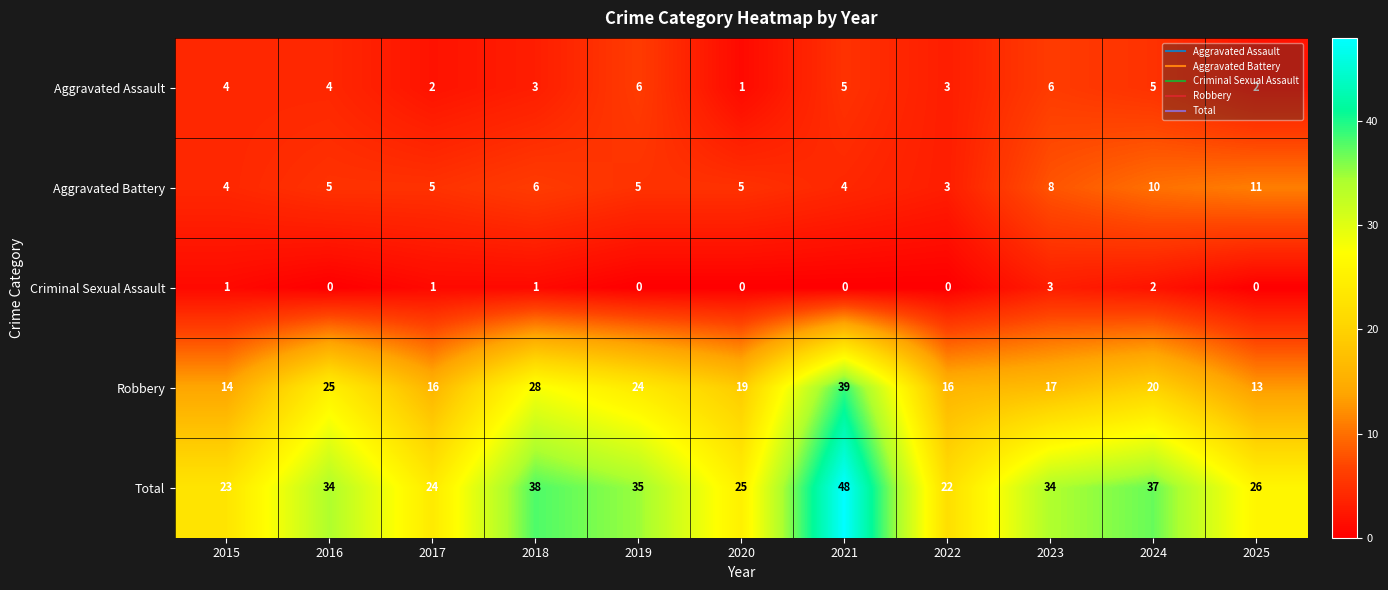

At 2018, list the series in order from largest to smallest.

Total, Robbery, Aggravated Battery, Aggravated Assault, Criminal Sexual Assault